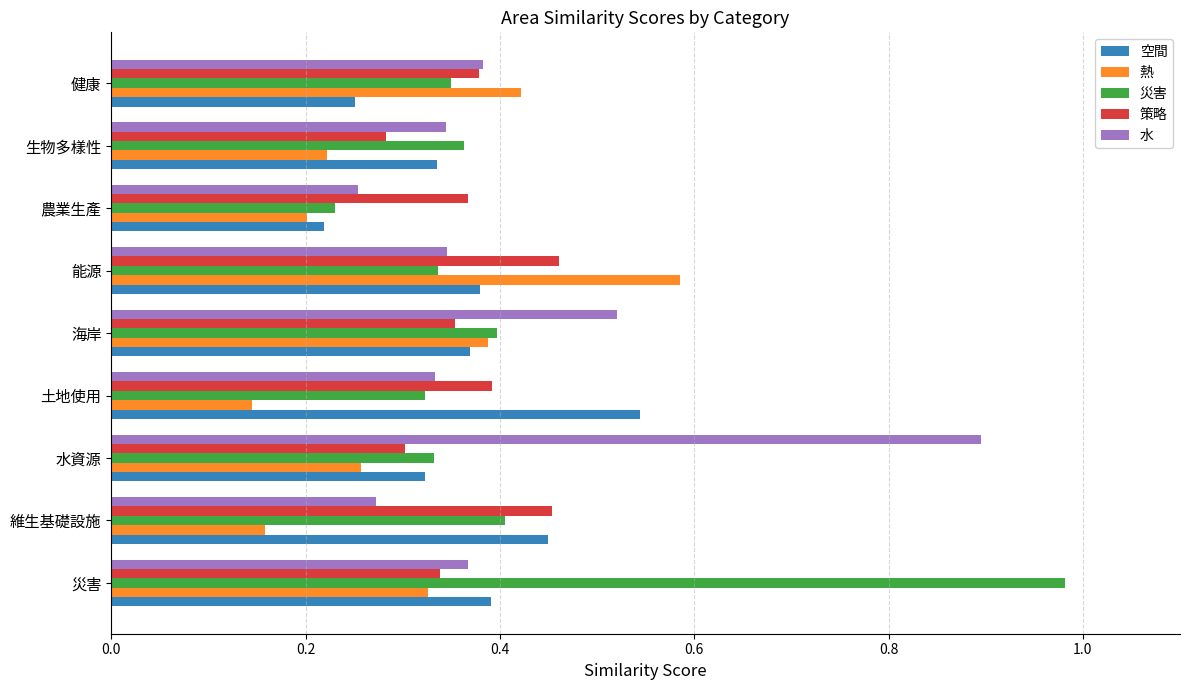

What is the total value across all series at 生物多樣性?

1.5